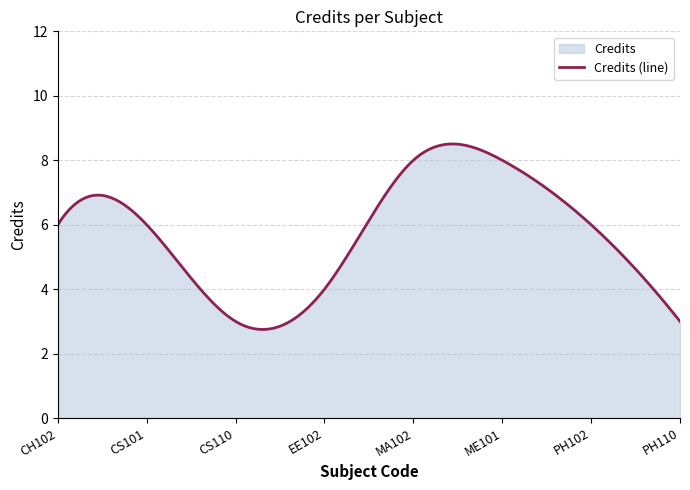

True or false: the data shows 3 at CS101.

False